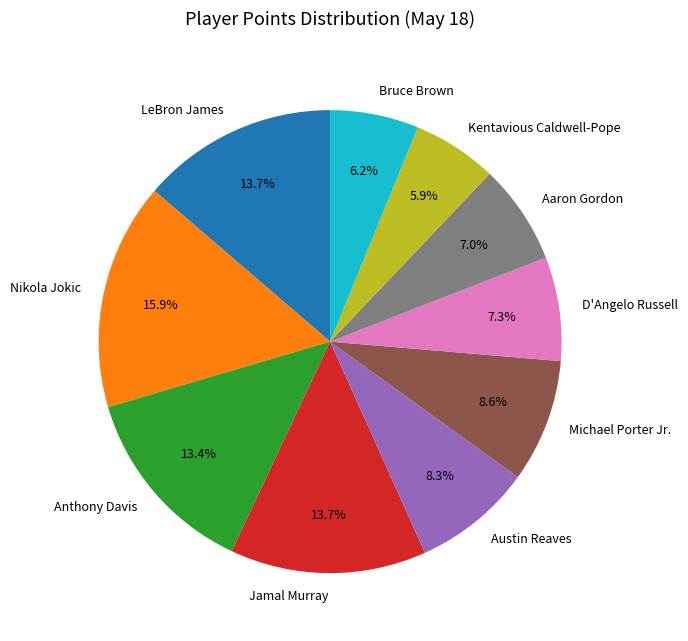

What is the largest slice in the pie chart?

Nikola Jokic